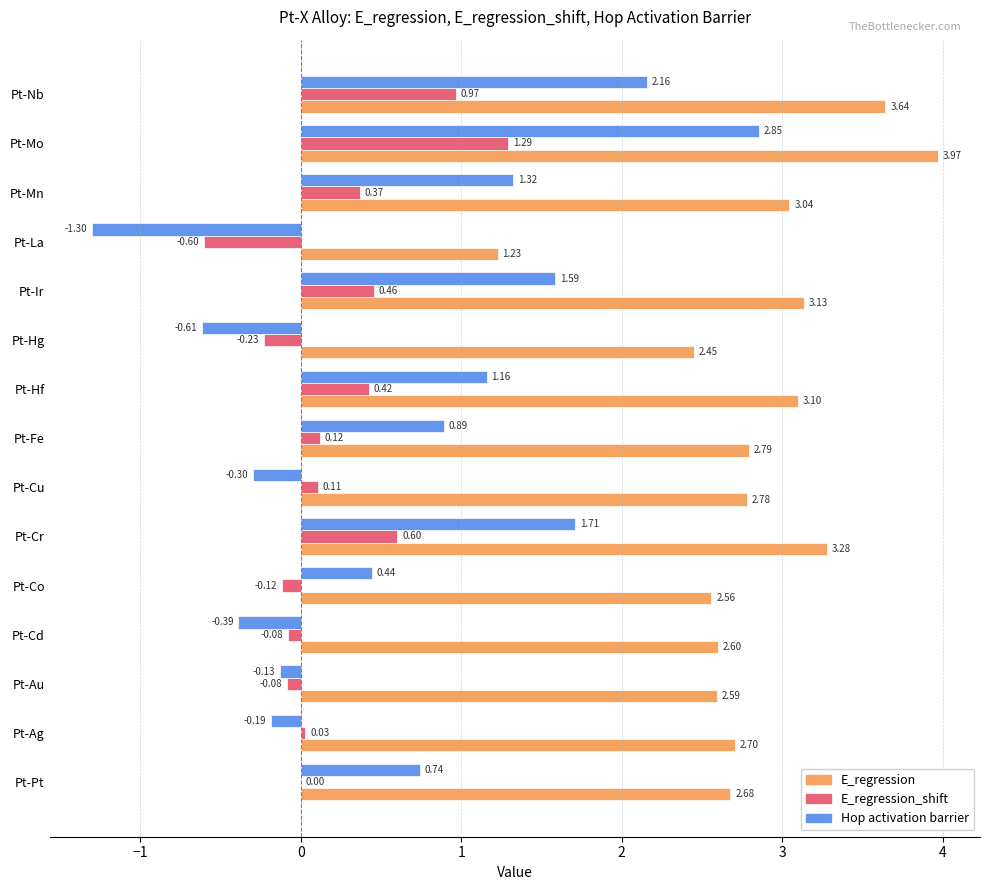

What is the sum of all E_regression values?

42.5